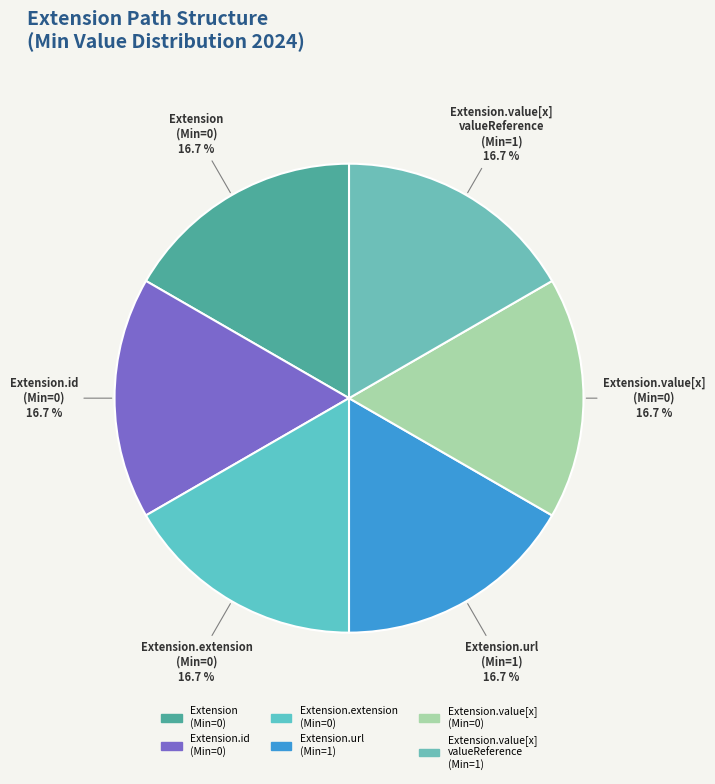

Is there any slice that represents more than half of the pie?

No